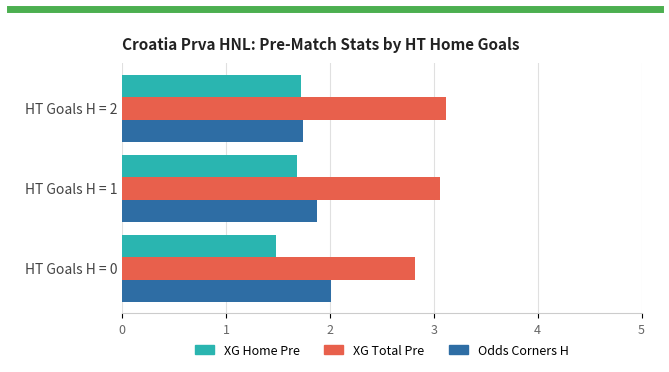

Is the value of XG Total Pre at HT Goals H = 0 greater than the value of Odds Corners H at HT Goals H = 2?

Yes